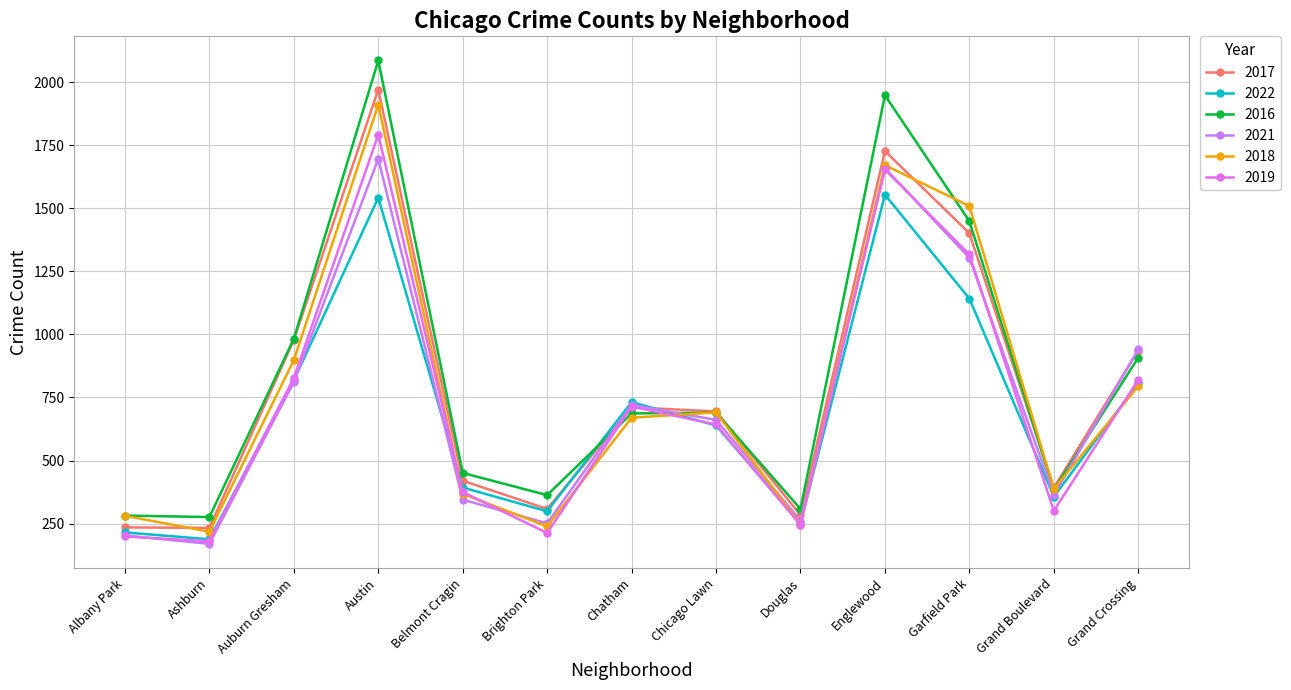

The value of 2017 at Grand Crossing is 936. True or false?

True